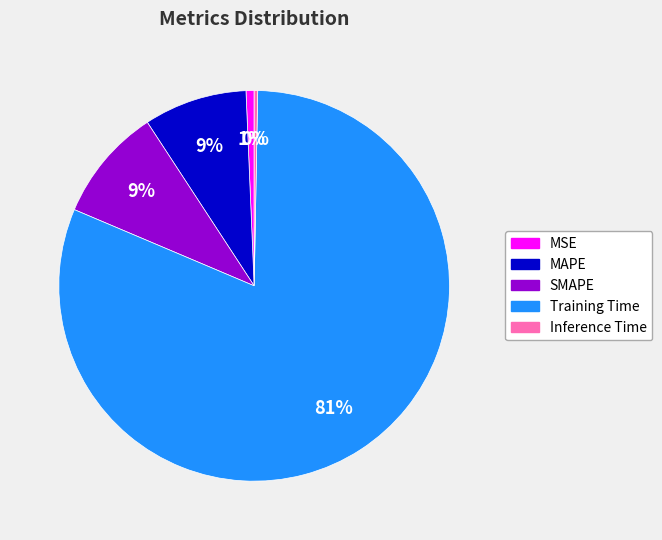

Does MAPE account for over 50% of the chart?

No